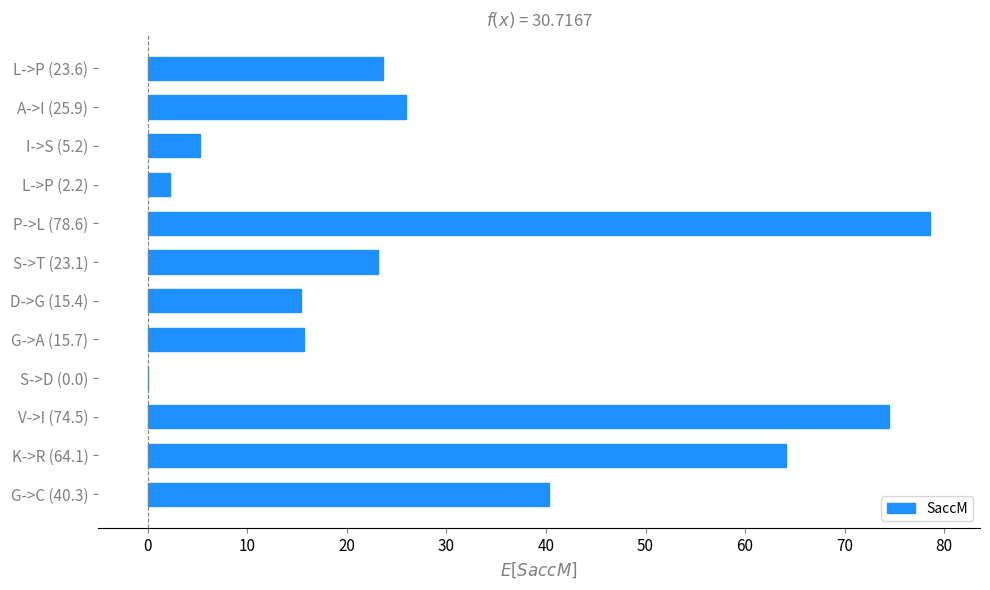

True or false: the data shows 74.5 at V->I (74.5).

True